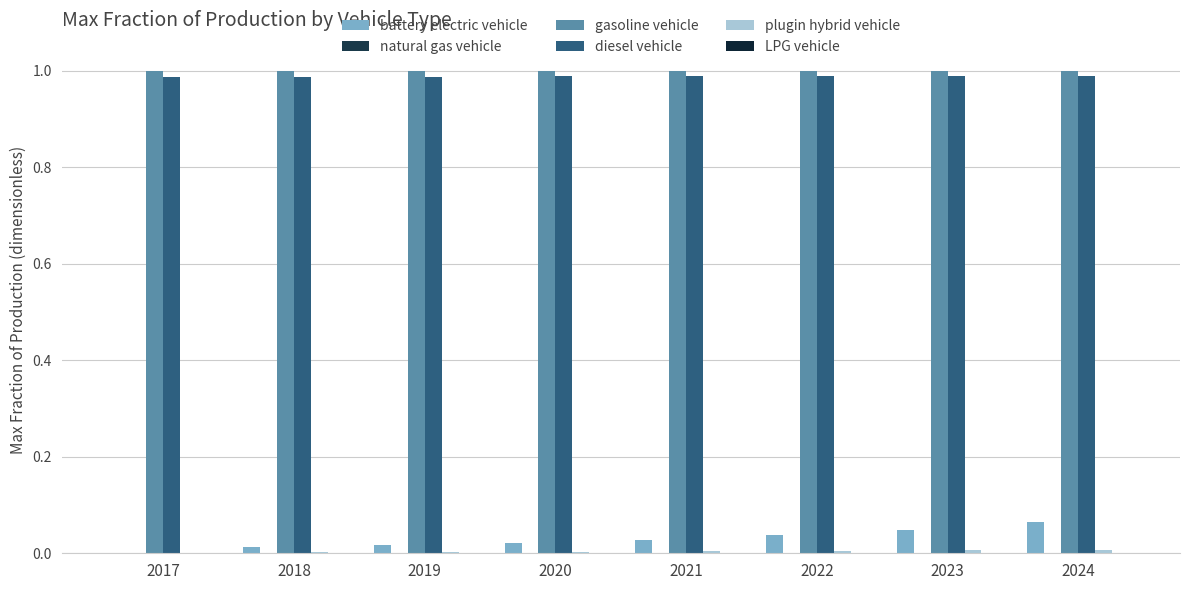

Reading left to right, list all the values displayed in this chart.

battery electric vehicle: 2017=0.0	2018=0.0	2019=0.0	2020=0.0	2021=0.0	2022=0.0	2023=0.0	2024=0.1
natural gas vehicle: 2017=0.0	2018=0.0	2019=0.0	2020=0.0	2021=0.0	2022=0.0	2023=0.0	2024=0.0
gasoline vehicle: 2017=1.0	2018=1.0	2019=1.0	2020=1.0	2021=1.0	2022=1.0	2023=1.0	2024=1.0
diesel vehicle: 2017=1.0	2018=1.0	2019=1.0	2020=1.0	2021=1.0	2022=1.0	2023=1.0	2024=1.0
plugin hybrid vehicle: 2017=0.0	2018=0.0	2019=0.0	2020=0.0	2021=0.0	2022=0.0	2023=0.0	2024=0.0
LPG vehicle: 2017=0.0	2018=0.0	2019=0.0	2020=0.0	2021=0.0	2022=0.0	2023=0.0	2024=0.0